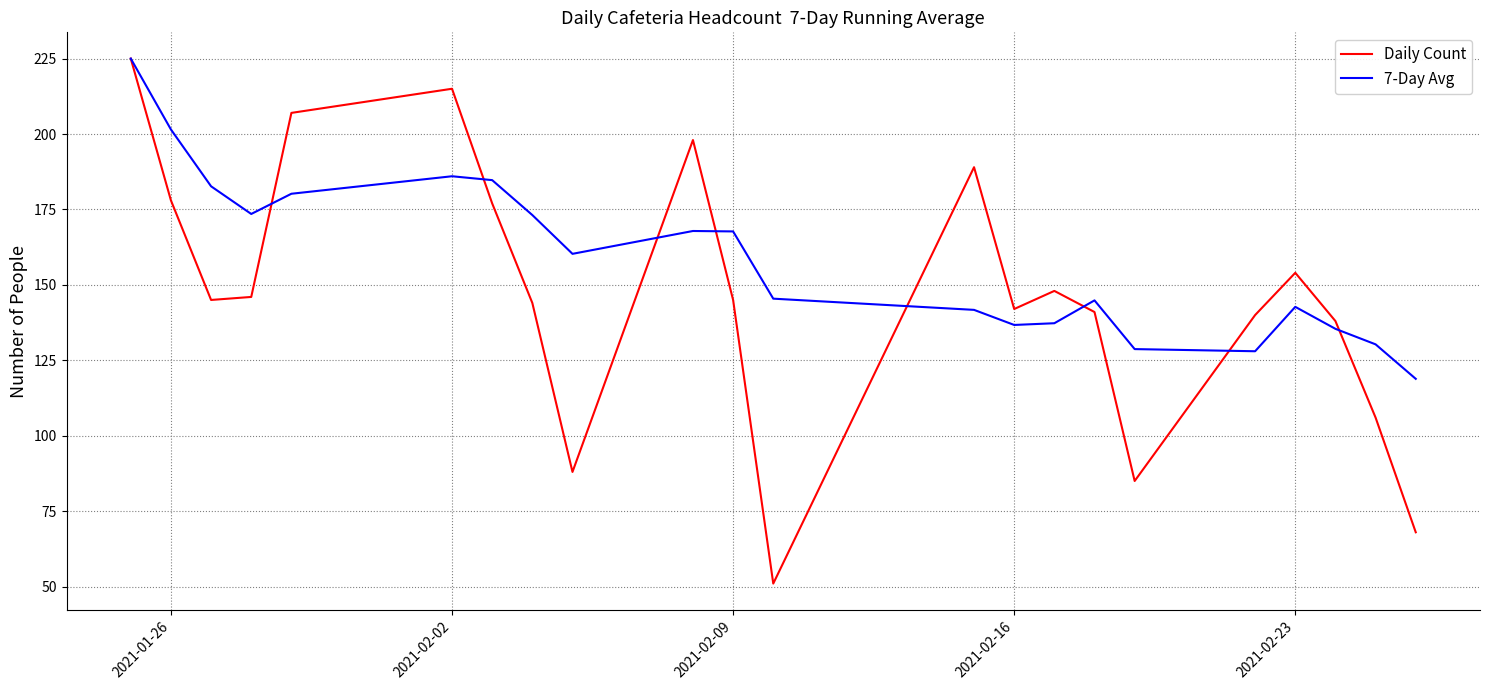

Which series has the widest spread of values?

Daily Count